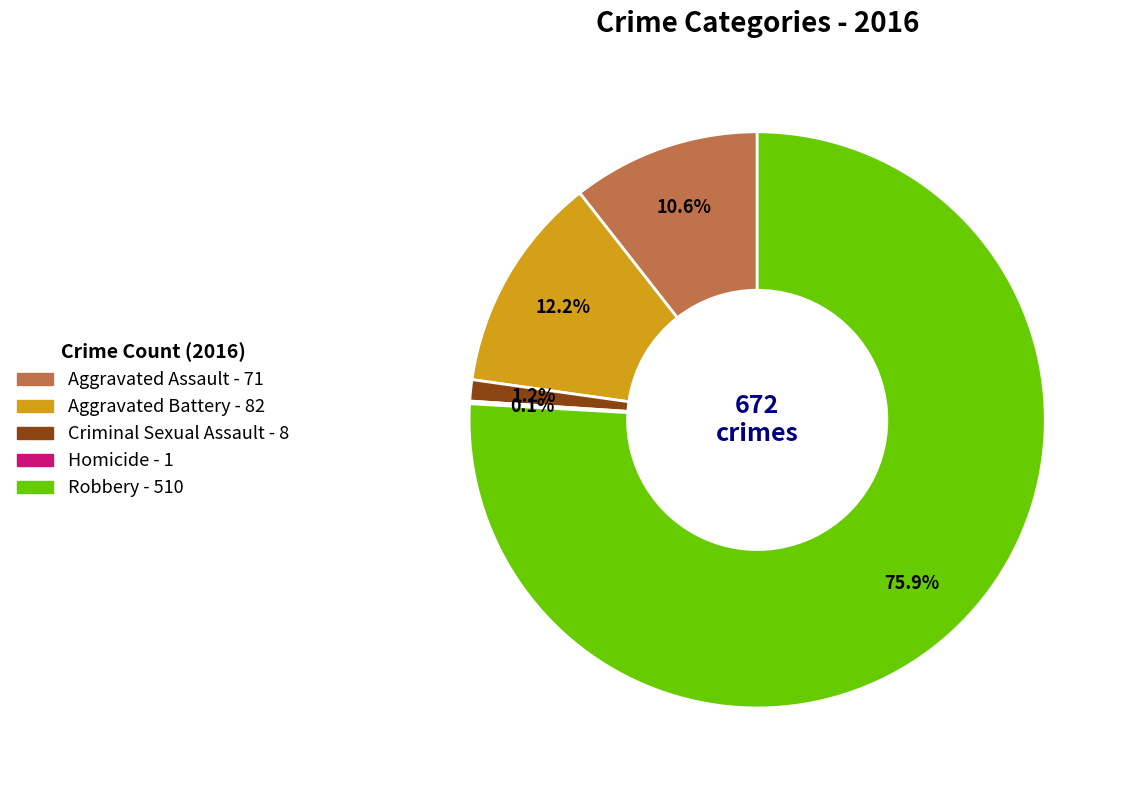

How much of the chart is everything except Criminal Sexual Assault?

98.8%